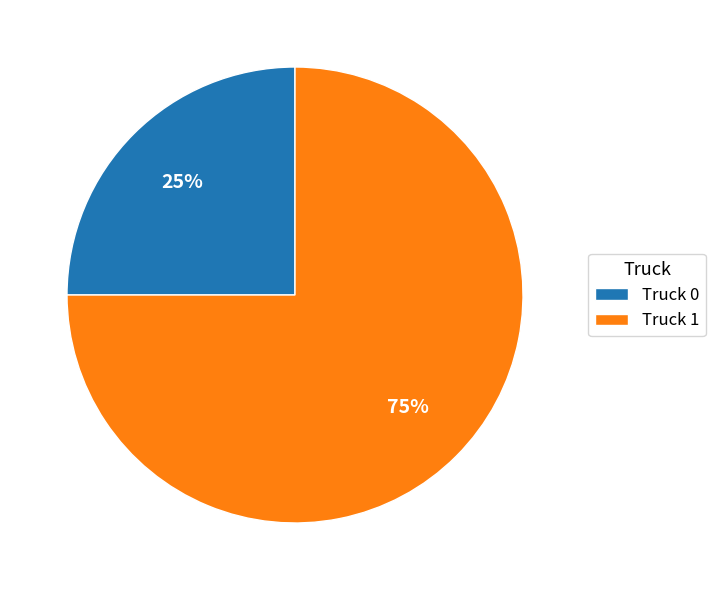

Which slice is the smallest?

Truck 0